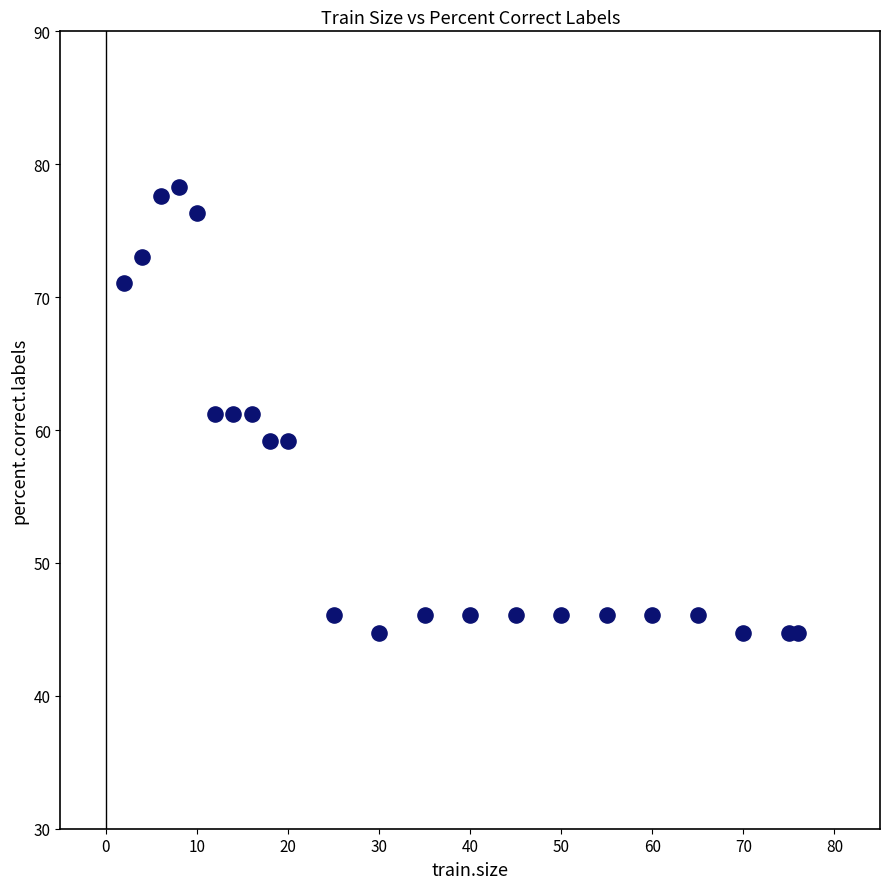

What is the range of X values (max minus min)?

74.0